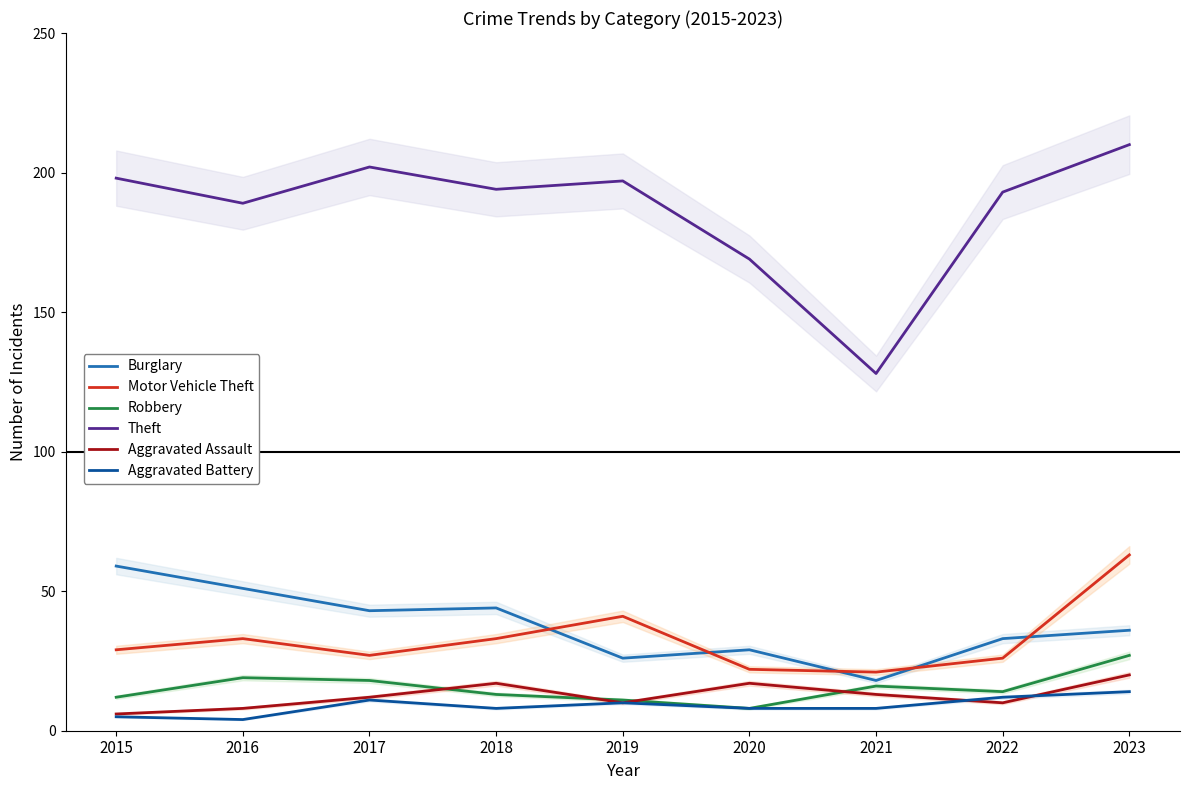

Between 2022 and 2015, which is larger?

2015